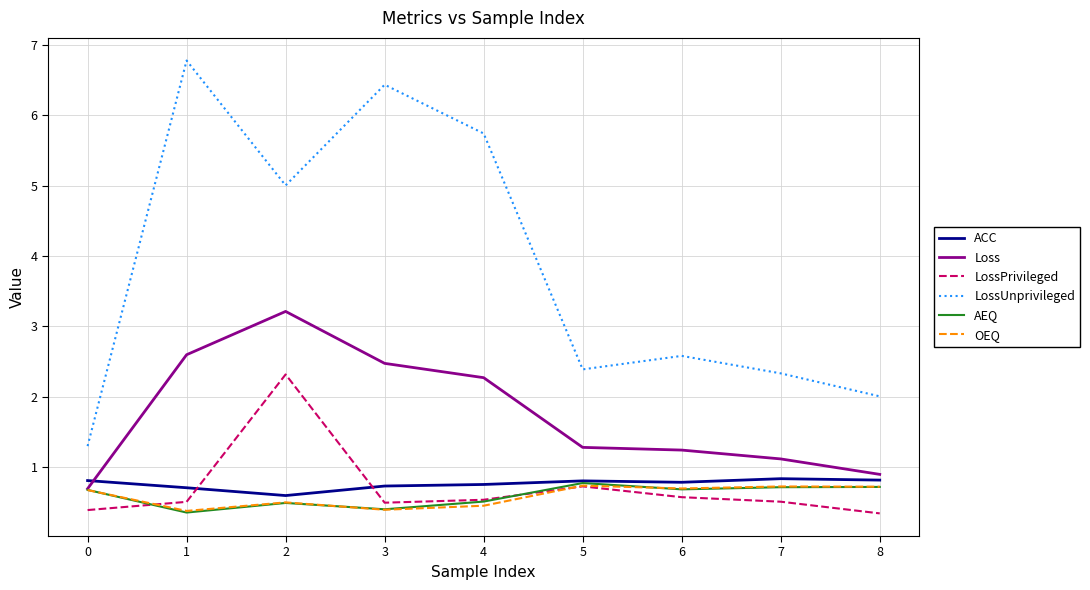

At which category does AEQ reach its first local peak?

2